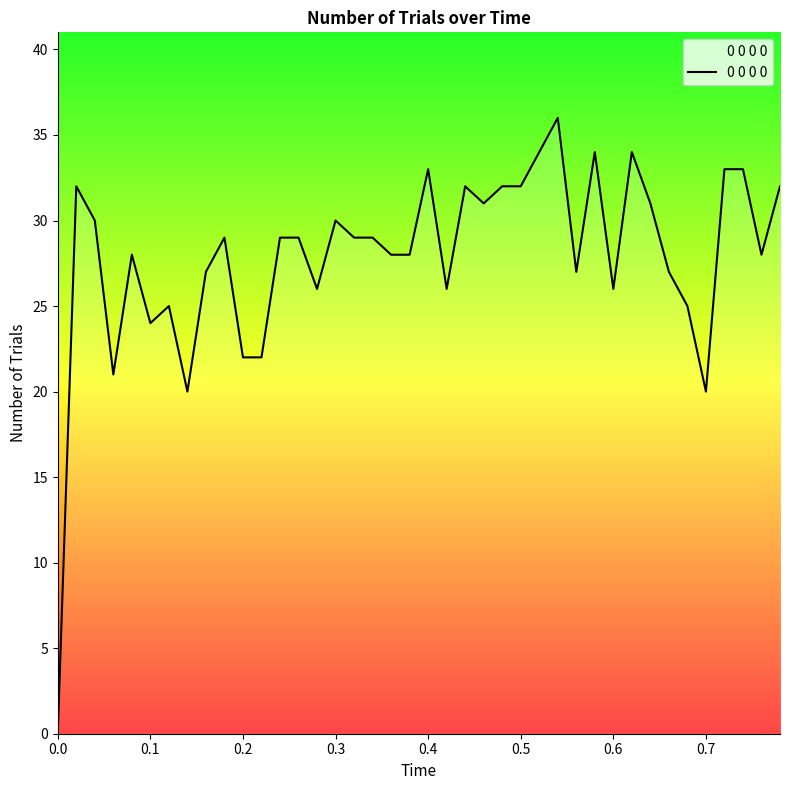

Reading left to right, what are all the values shown in this chart?

0	32	30	21	28	24	25	20	27	29	22	22	29	29	26	30	29	29	28	28	33	26	32	31	32	32	34	36	27	34	26	34	31	27	25	20	33	33	28	32